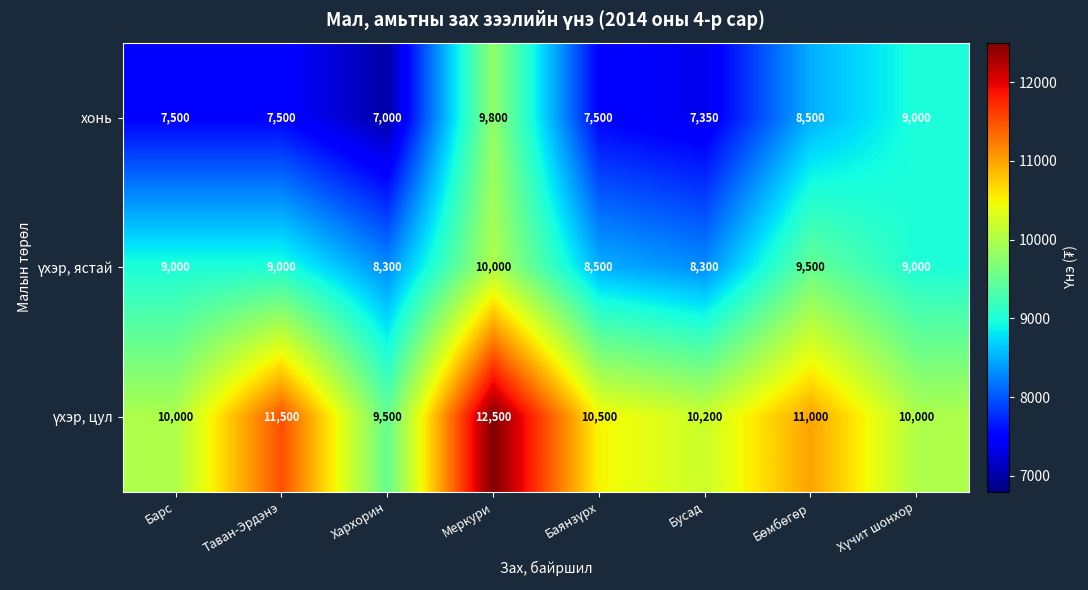

What is the maximum value shown in the chart?

12500